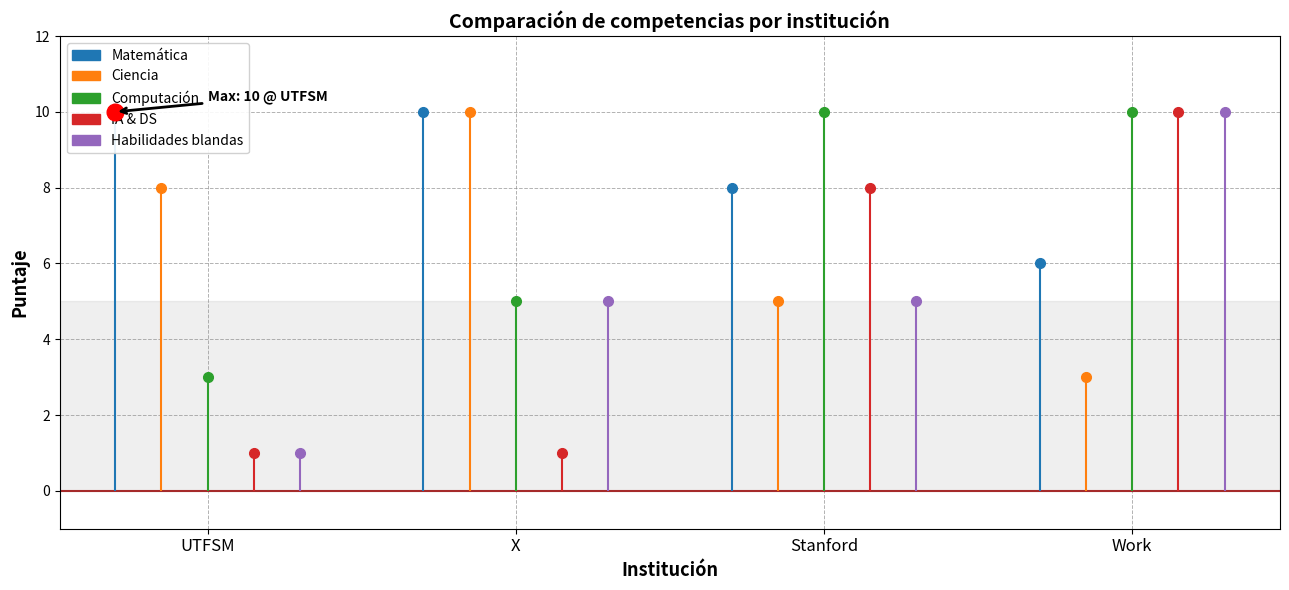

What is the label of the 3rd point from the left?

Stanford